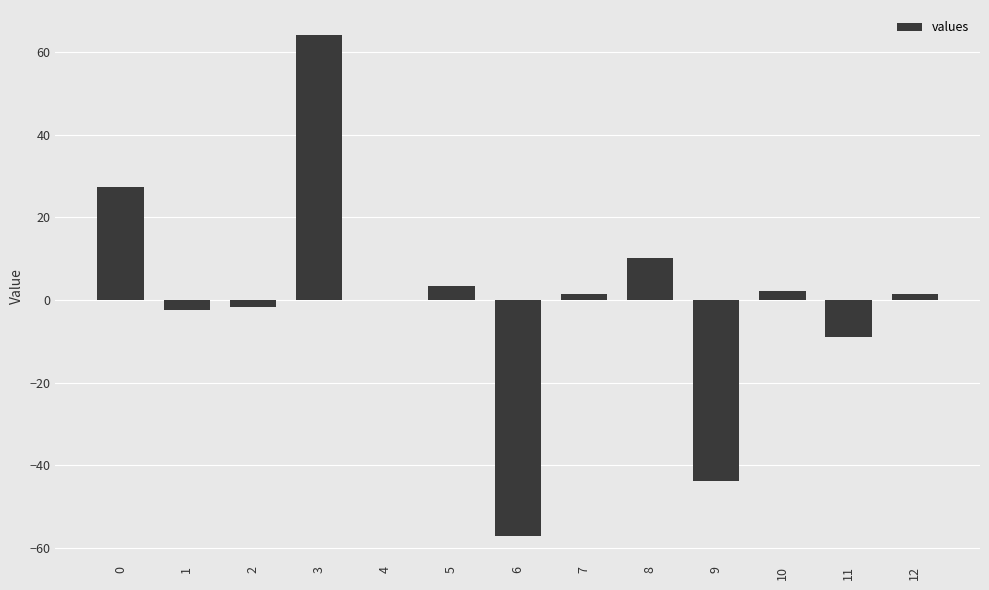

How many data points does each series have?

13